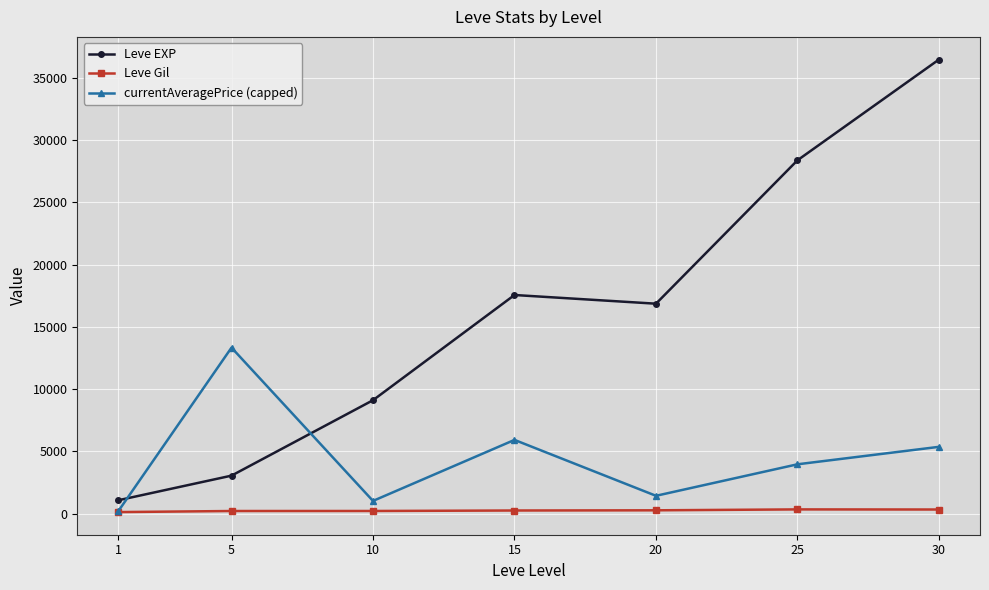

What is the sum of all Leve Gil values?

1665.4